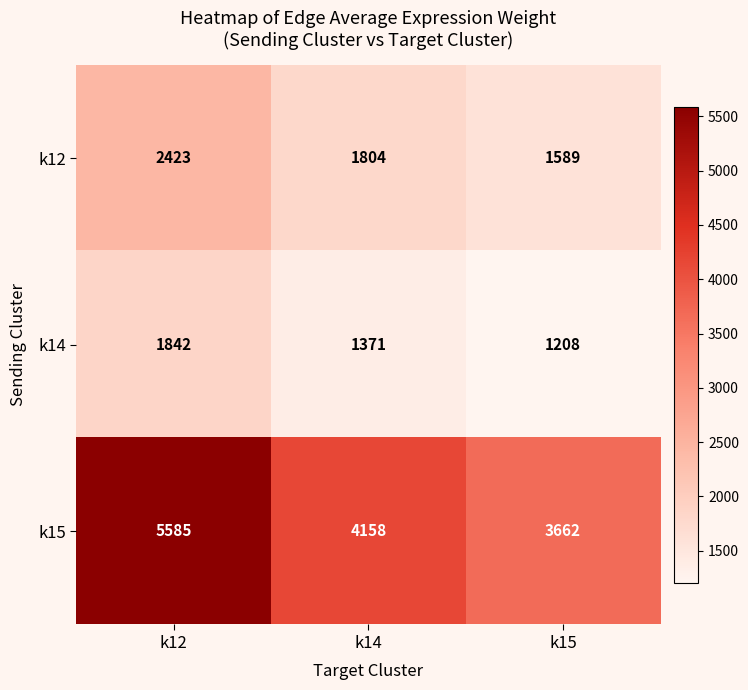

What is the difference between the maximum and second lowest values in the k15 series?

1427